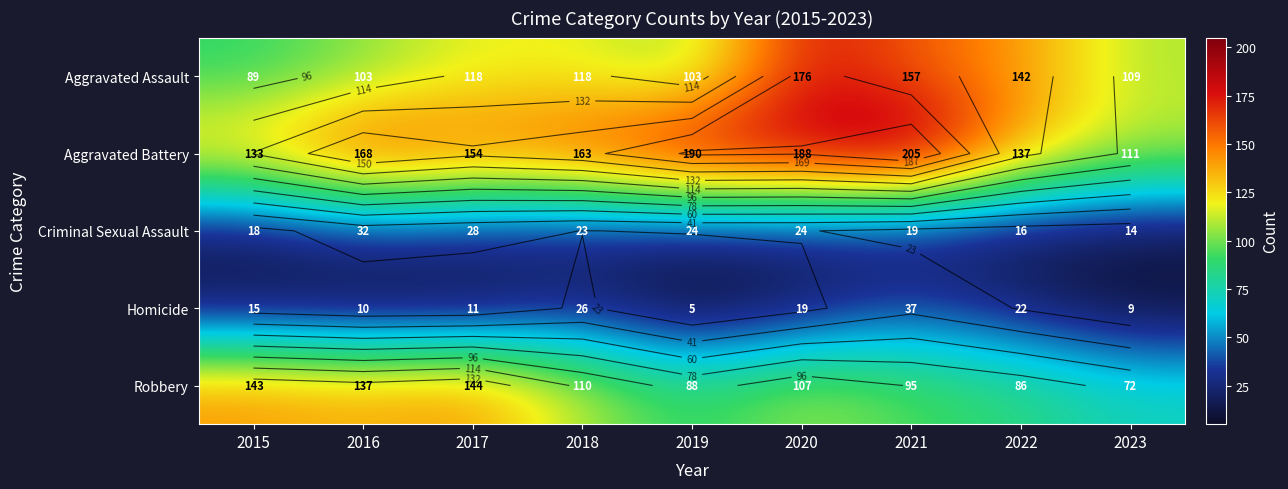

How many data points in Aggravated Assault are less than 118?

4